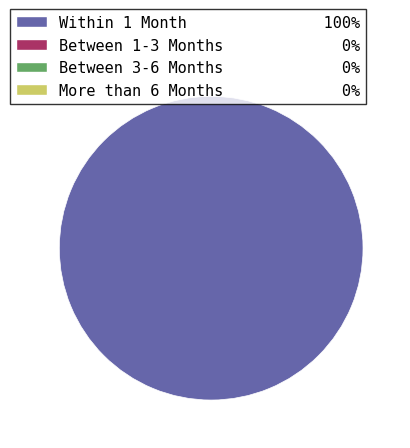

Is there a majority slice in this chart?

Yes